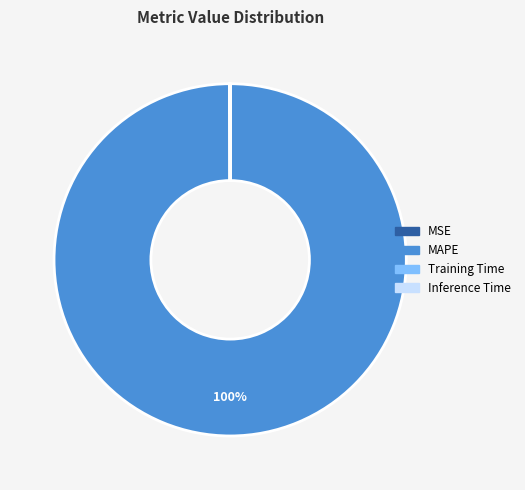

To the nearest percent, what percentage of the pie is MAPE?

100%